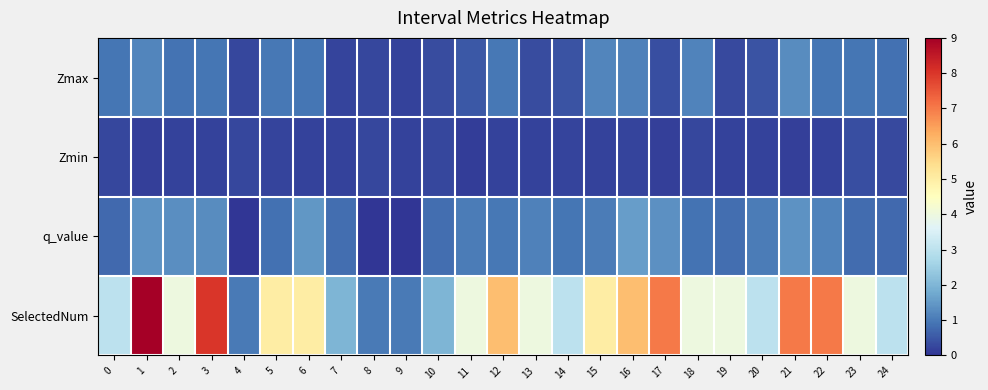

Which series has the widest spread of values?

SelectedNum